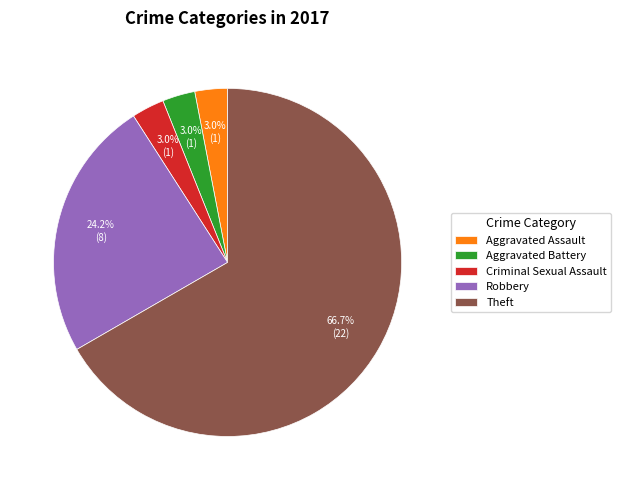

Which has a higher value, Criminal Sexual Assault or Robbery?

Robbery